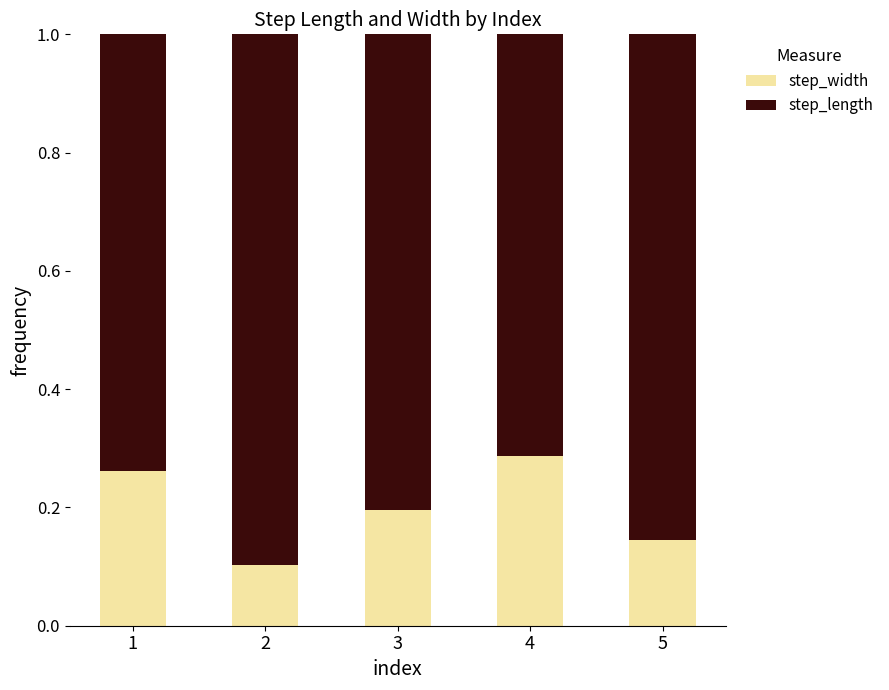

Count the step_width values in the range 0 to 1.

5